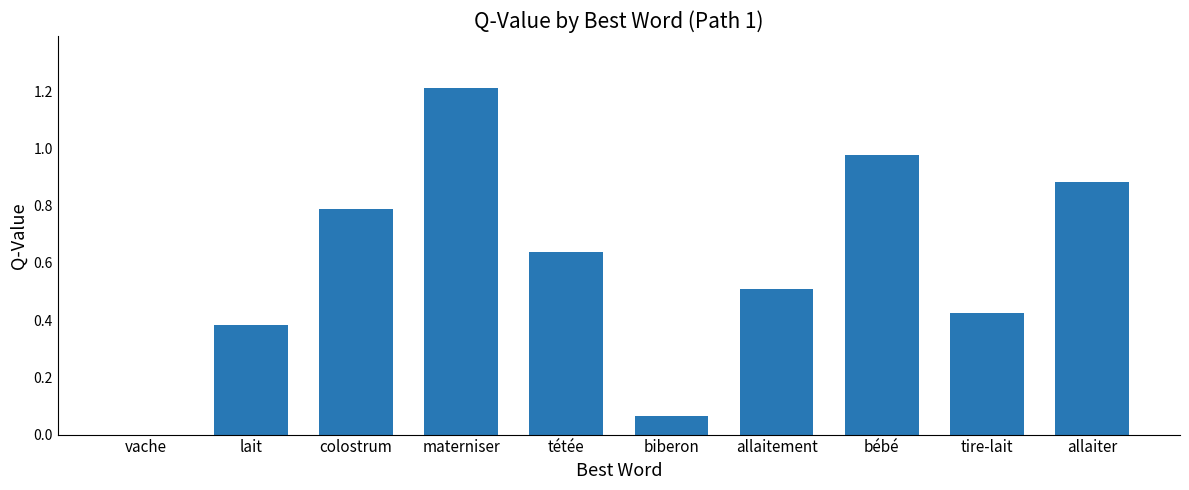

How many values are above zero?

9